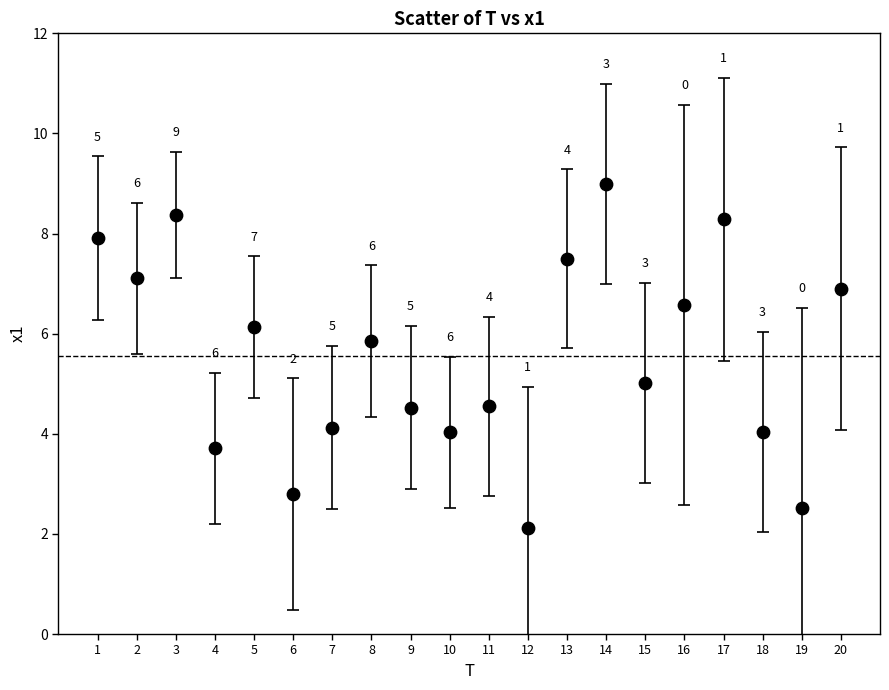

What Y value in the scatter plot is closest to 5?

5.0